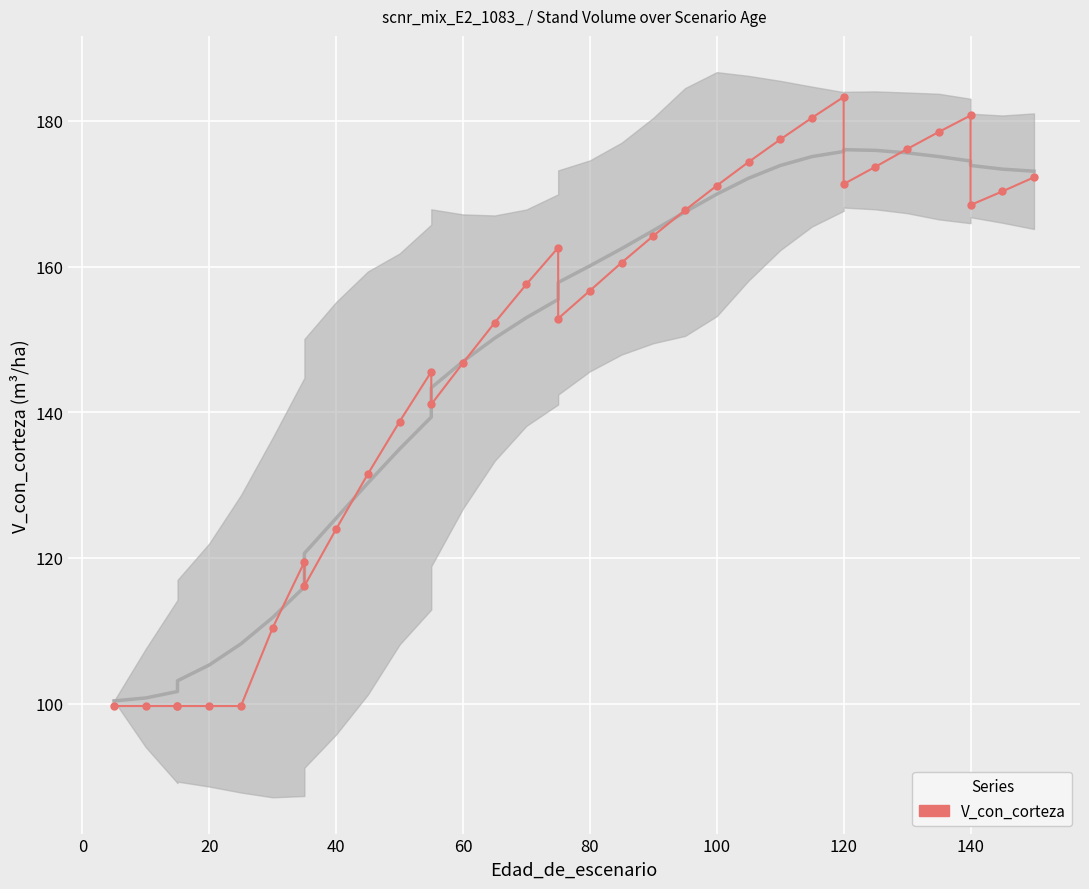

Reading right to left, list all the values displayed in this chart.

172.3	170.3	168.5	180.8	178.5	176.2	173.7	171.3	183.3	180.4	177.5	174.4	171.1	167.8	164.2	160.6	156.7	152.9	162.6	157.6	152.3	146.8	141.1	145.6	138.7	131.5	124.0	116.2	119.5	110.4	99.7	99.7	99.7	99.7	99.7	99.7